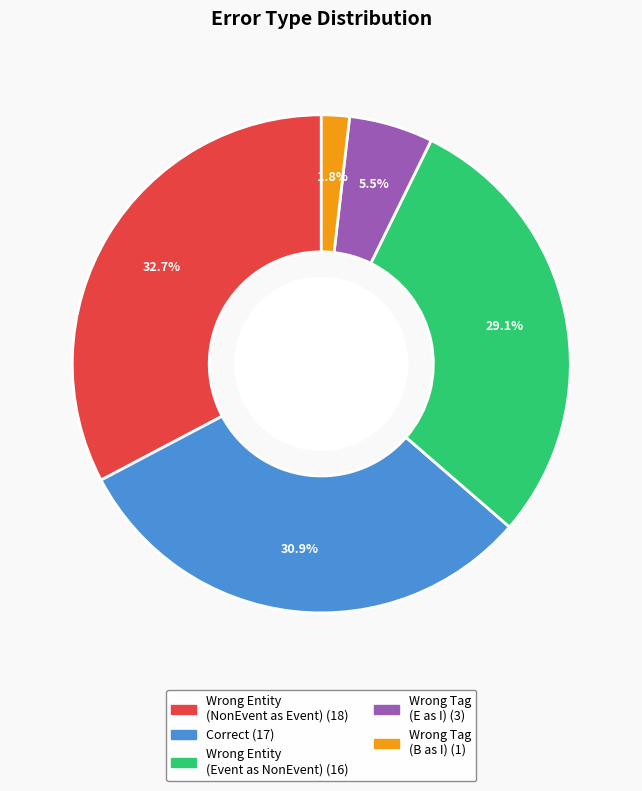

Does any single category account for the majority?

No